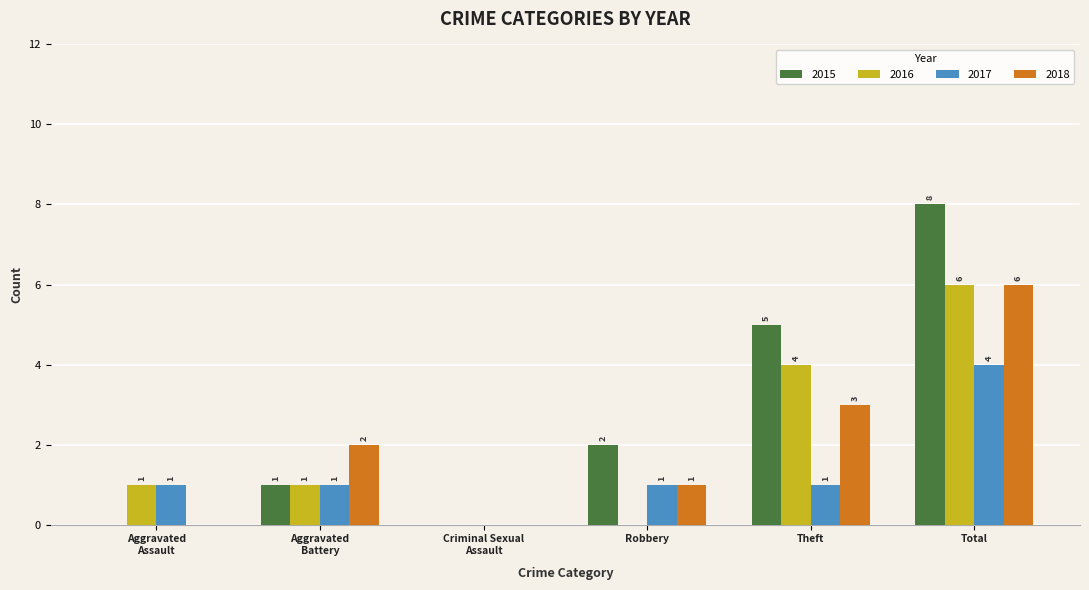

How many categories are shown in the chart?

6